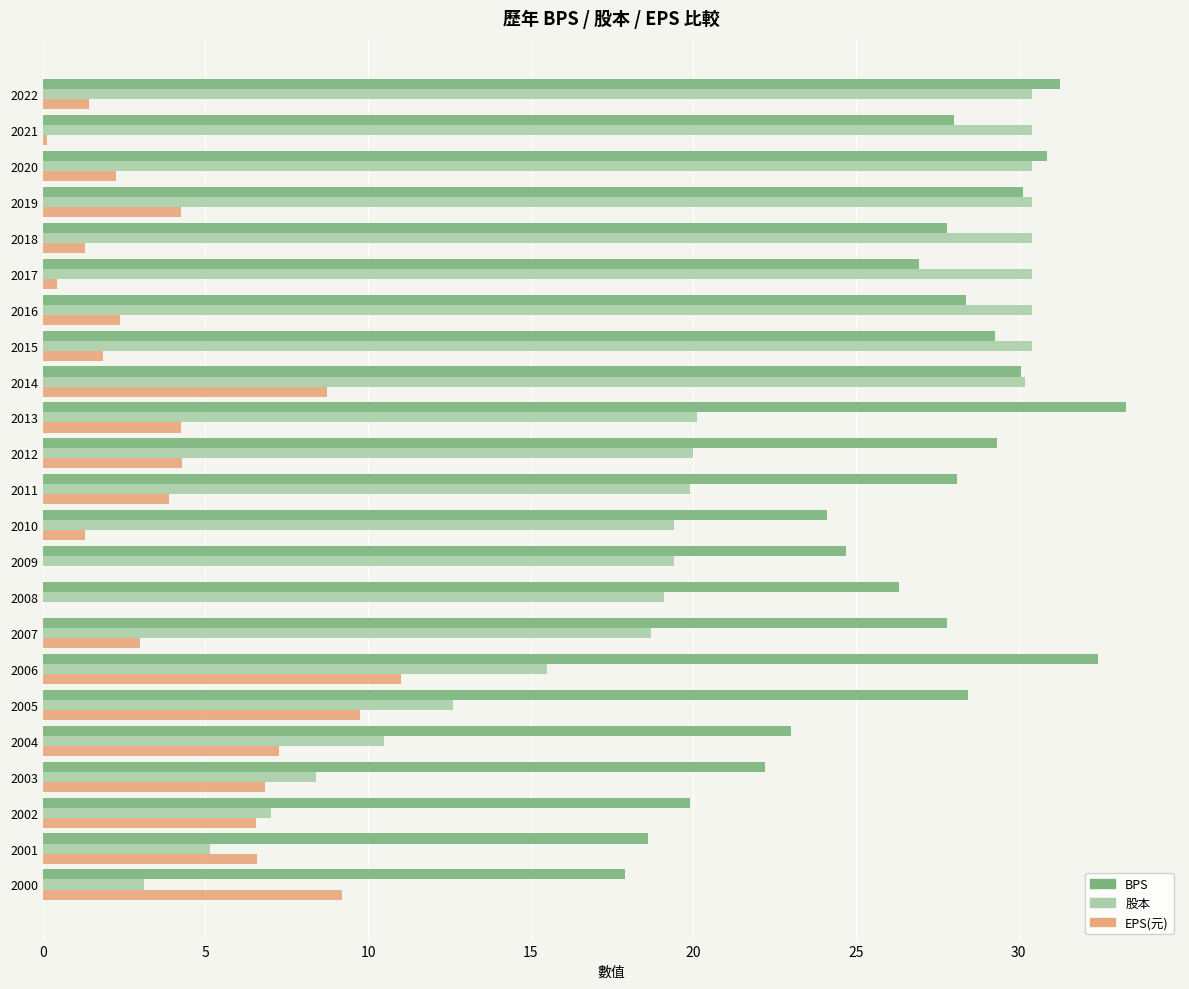

Read the BPS value at 2001.

18.6